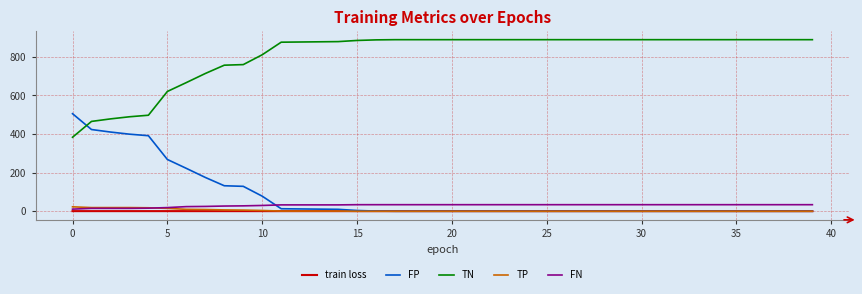

True or false: TN and TP cross at least once.

False